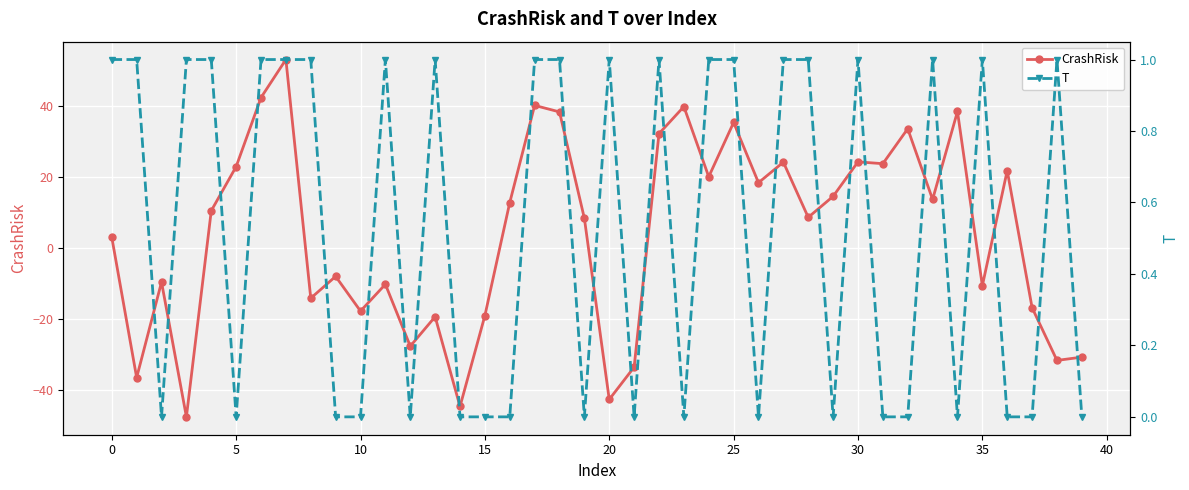

True or false: CrashRisk has more than 1 interior local peaks.

True